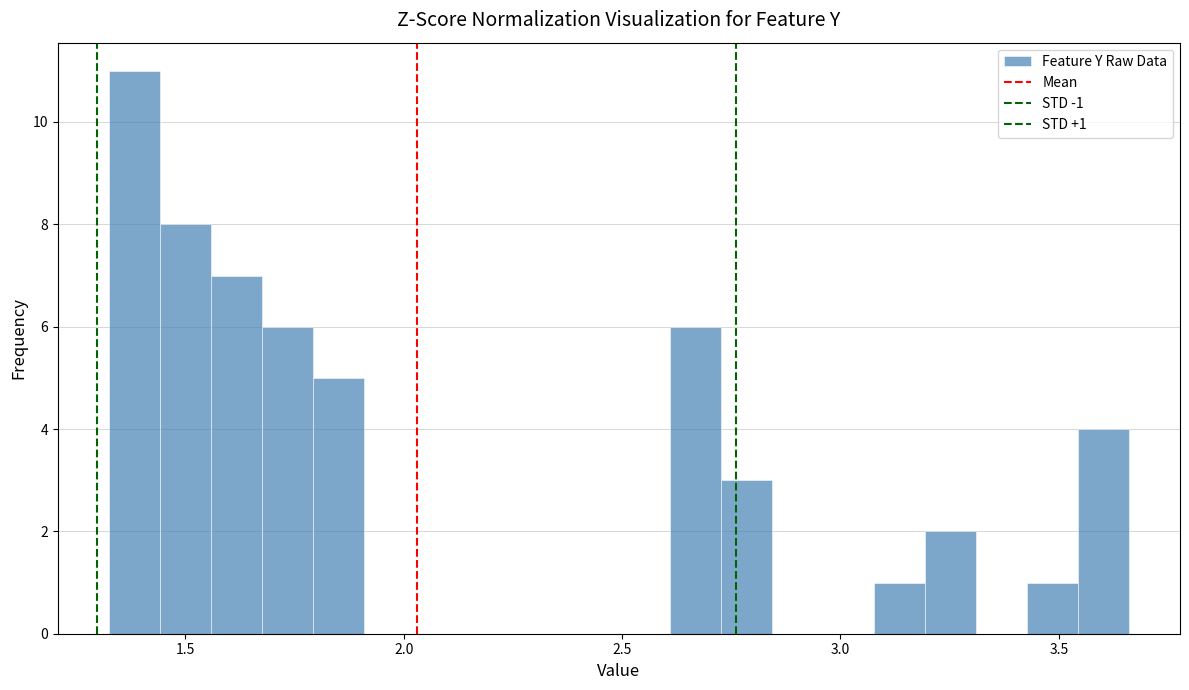

Read against the x-axis, roughly where is the centre of the tallest bar?

1.40